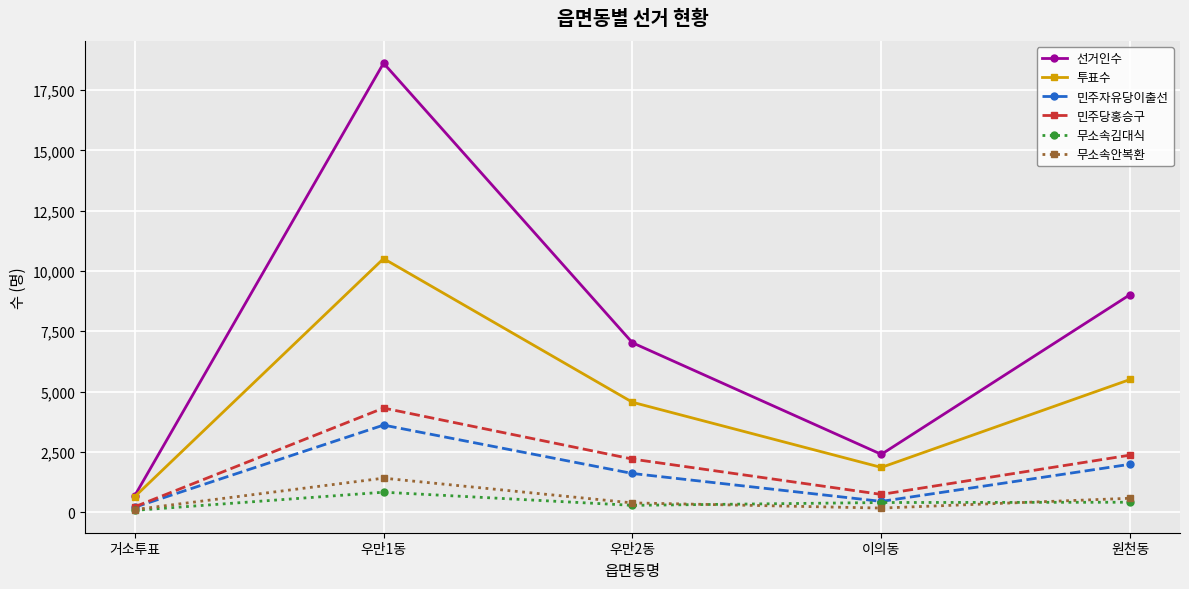

Rank the series by their maximum value, from lowest to highest.

무소속김대식, 무소속안복환, 민주자유당이출선, 민주당홍승구, 투표수, 선거인수